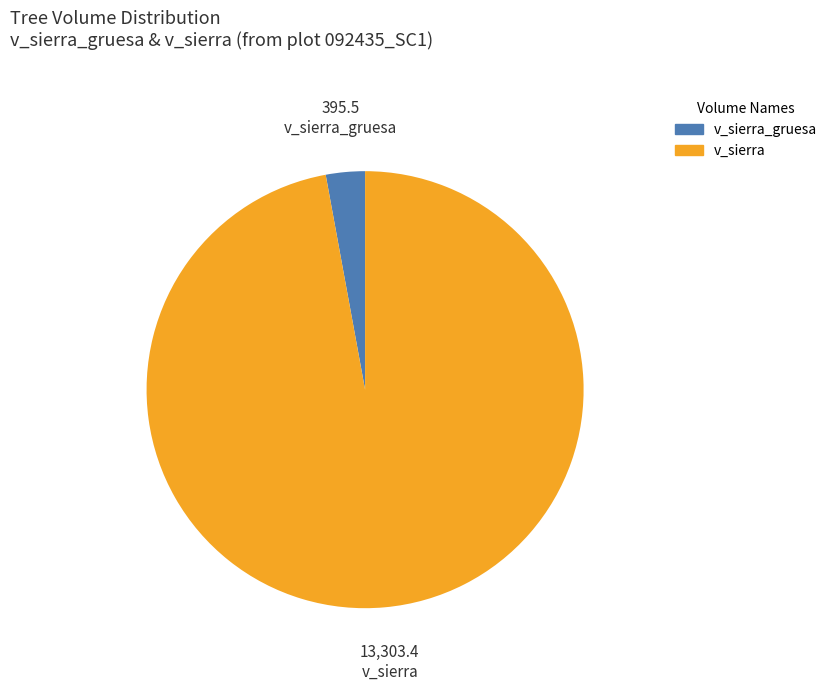

Is there a majority slice in this chart?

Yes